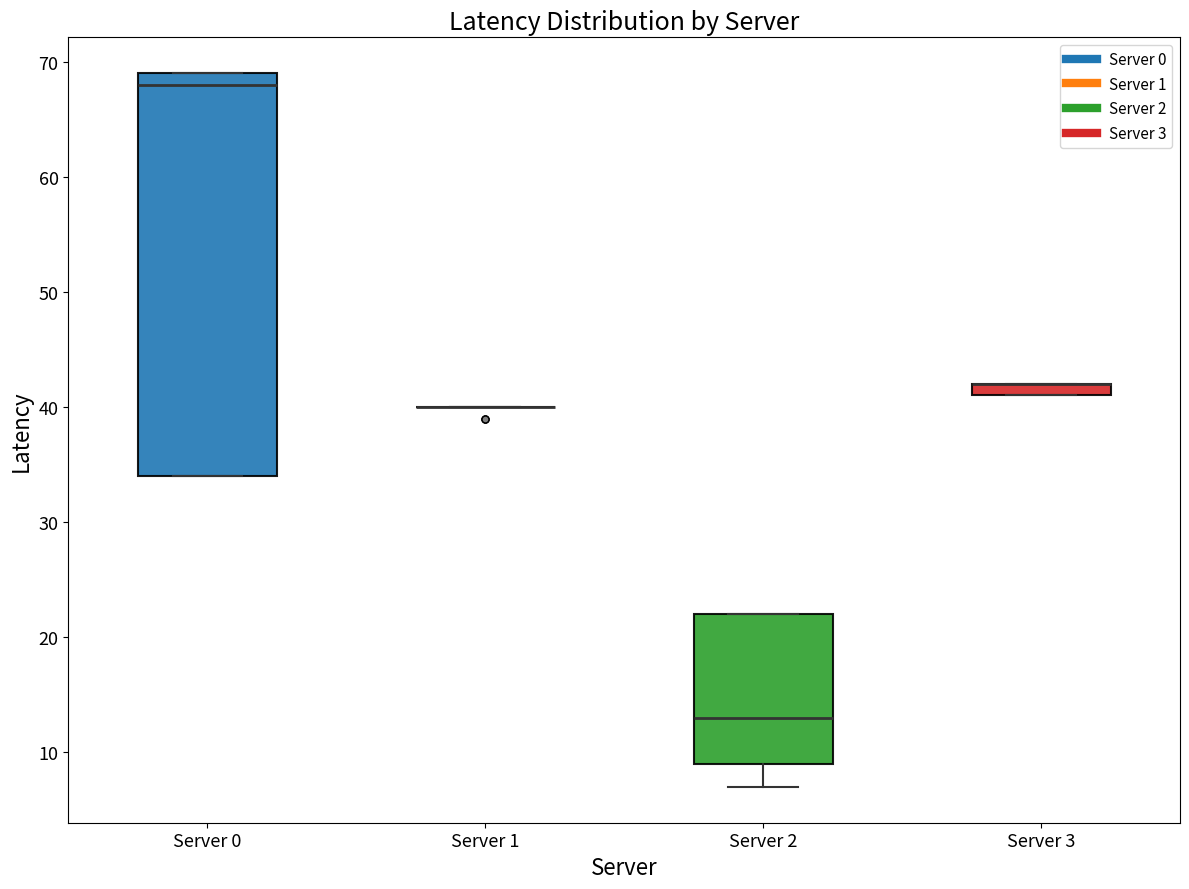

Comparing the boxes themselves (not the whiskers), which one is the tallest?

Server 0